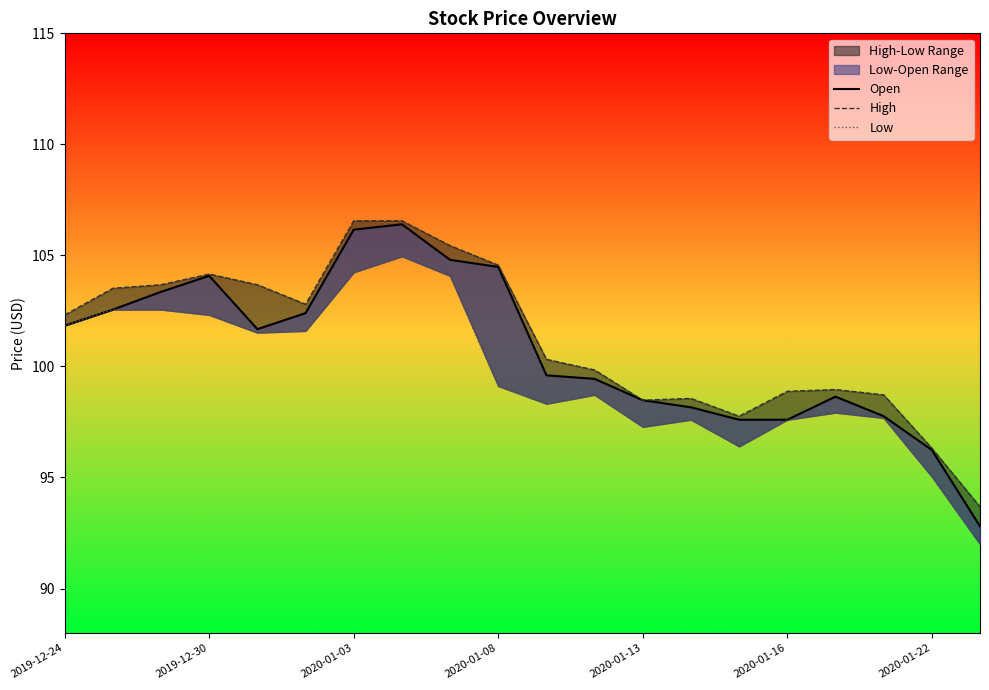

What are all the series names shown in the legend?

Open, High, Low